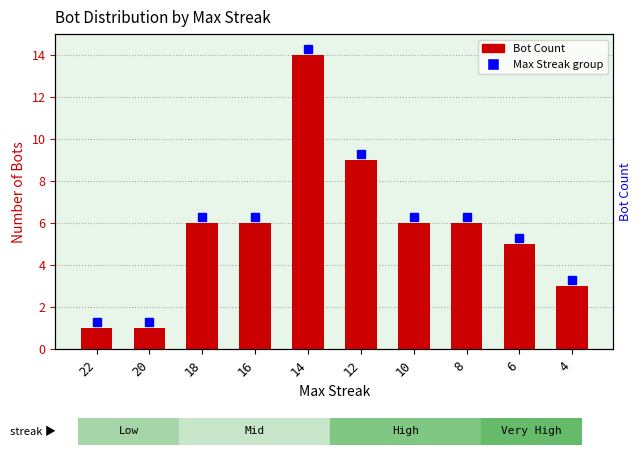

Rank the categories by value from highest to lowest.

14, 12, 18, 16, 10, 8, 6, 4, 22, 20